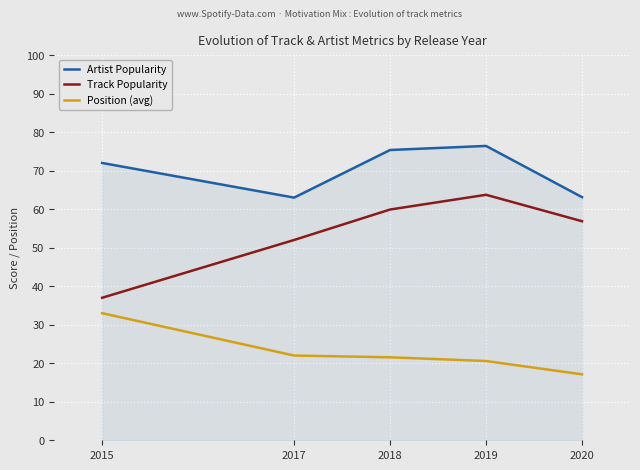

What value does the Artist Popularity series have at 2019?

76.4